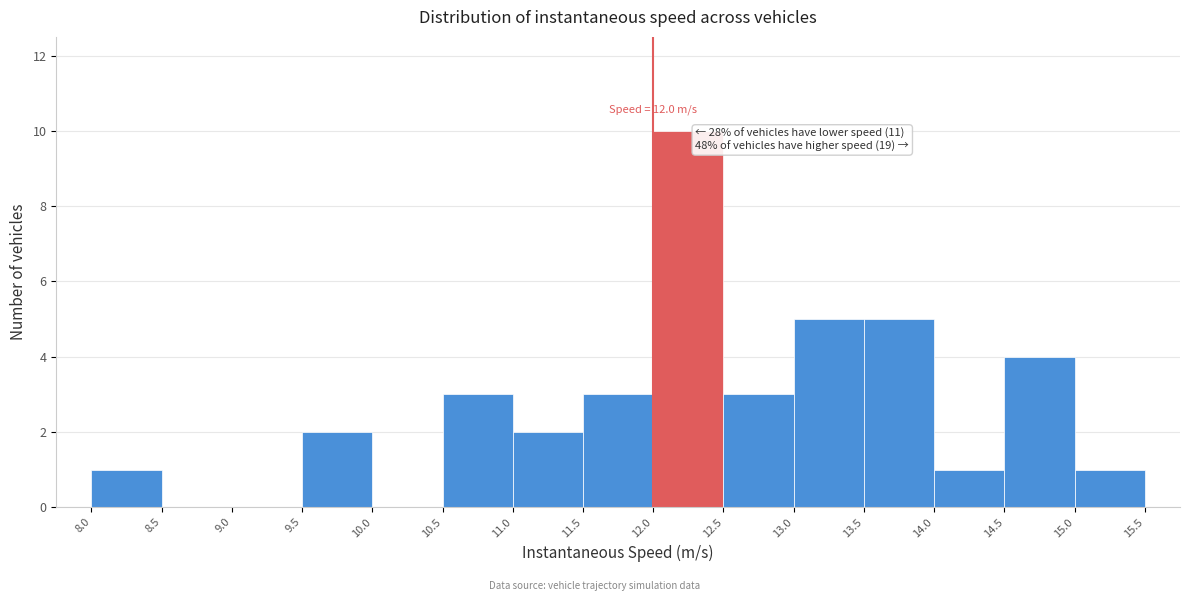

Over which range of the x-axis is the bar tallest?

12.0 to 12.5